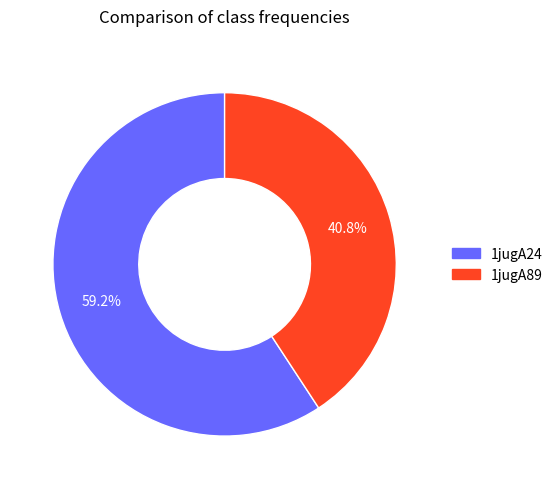

Which category has the smallest portion of the pie?

1jugA89